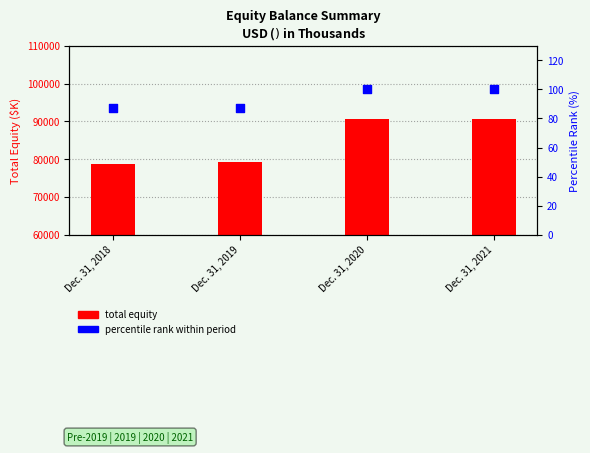

At how many categories does at least one series exceed 41429?

4